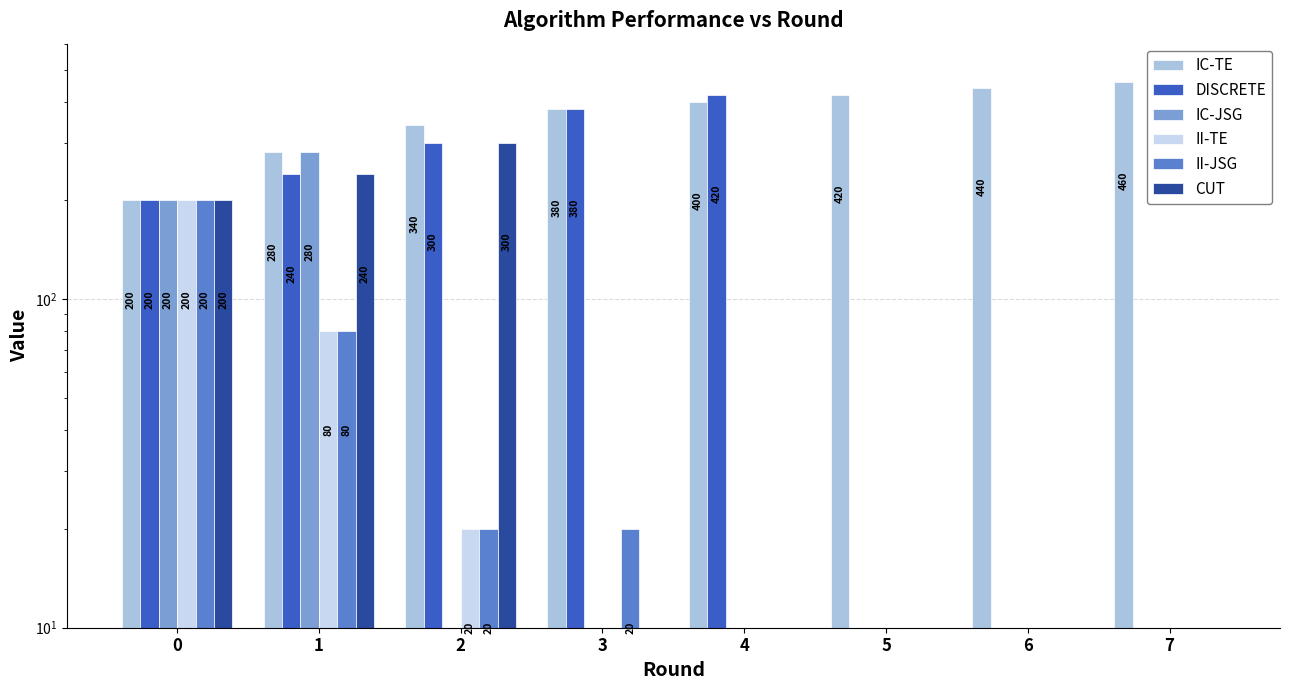

What is the highest value of the DISCRETE series?

420